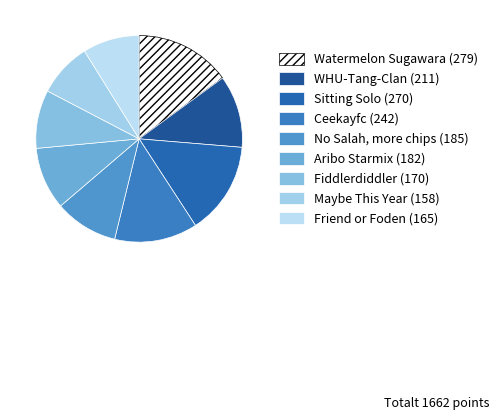

Does Sitting Solo account for over 50% of the chart?

No